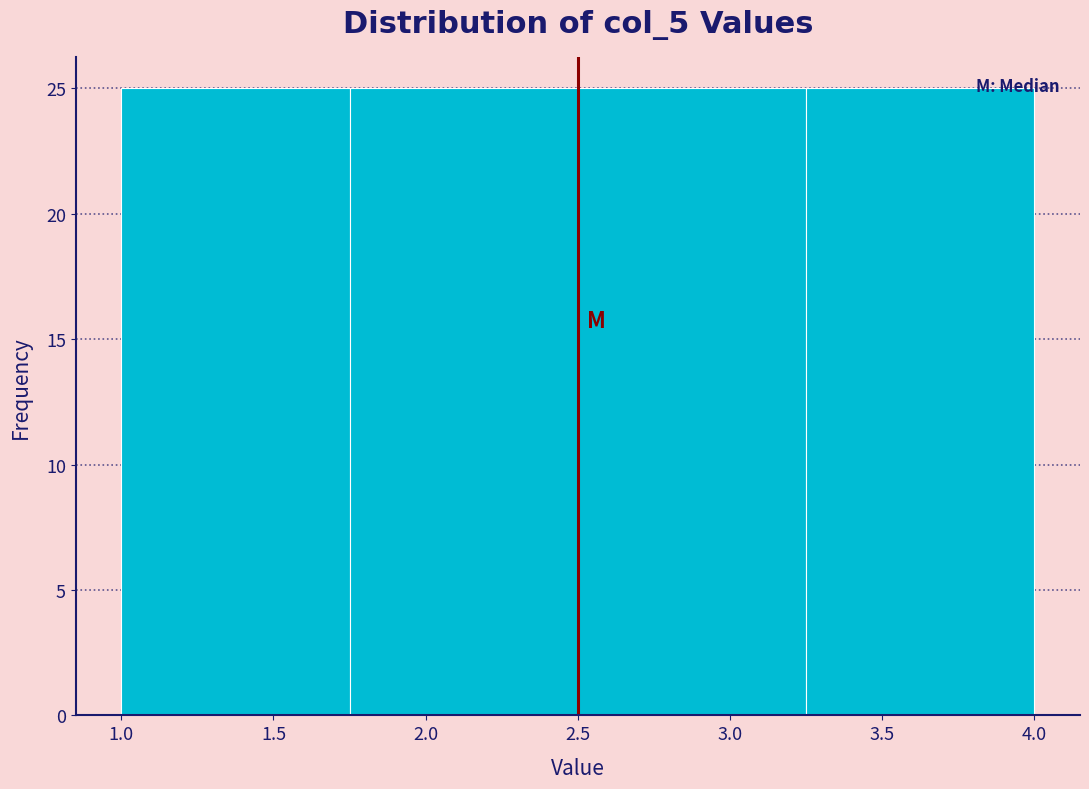

Reading left to right, list every bar in this chart as the range it spans on the x-axis followed by its height. The values are not printed on the chart, so give them approximately, as read against the axis.

1.00 to 1.75: 25
1.75 to 2.50: 25
2.50 to 3.25: 25
3.25 to 4.00: 25